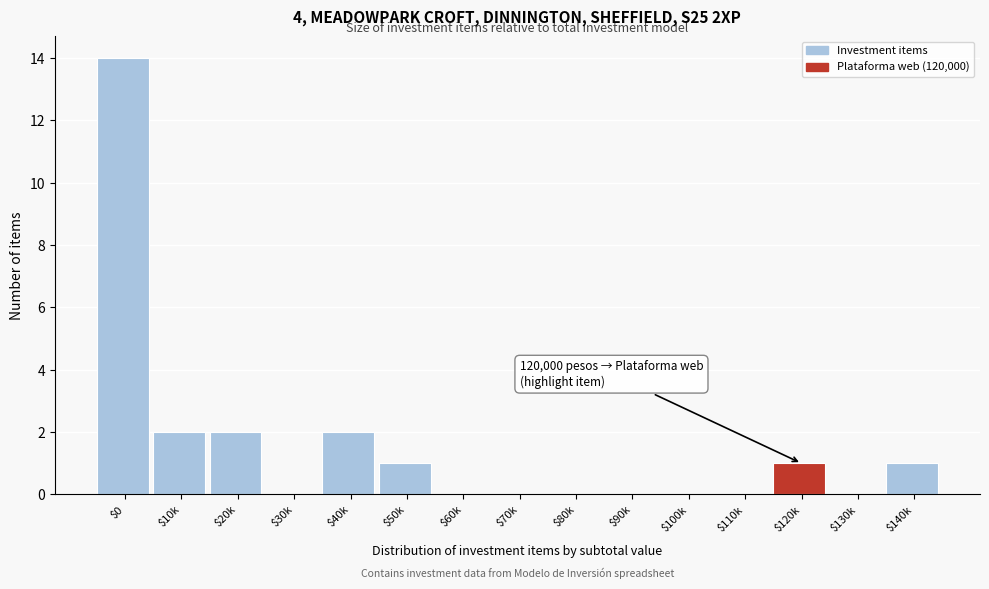

What is the maximum value shown in the chart?

14